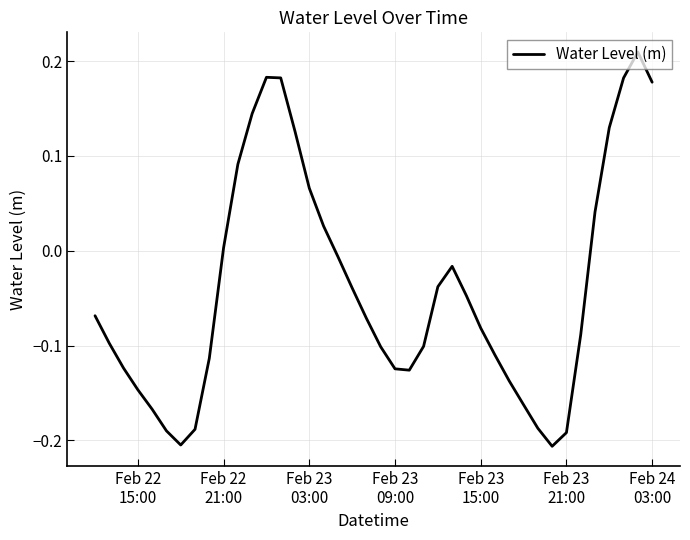

What is the difference between the maximum and minimum values?

0.4